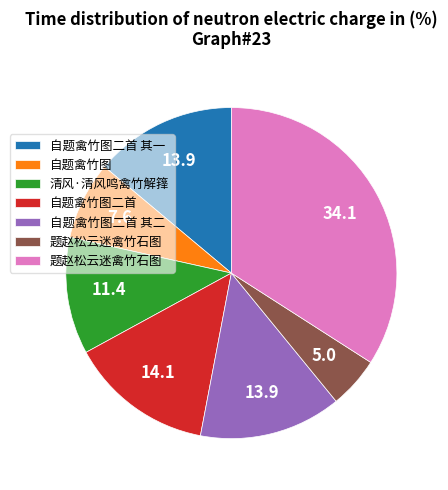

Is there any slice that represents more than half of the pie?

No